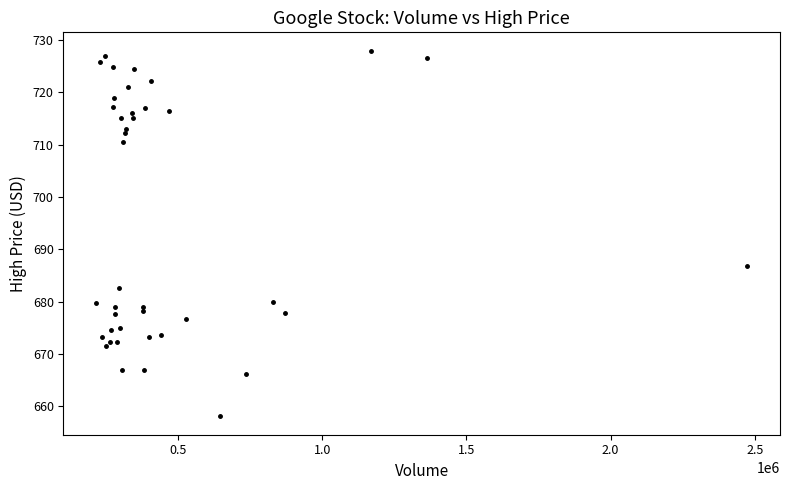

What Y value in the scatter plot is closest to 693?

686.7